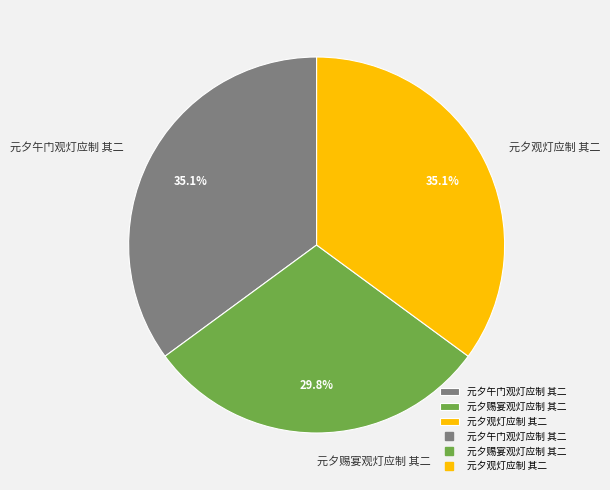

What percentage is the 元夕观灯应制 其二 slice, to the nearest percent?

35%